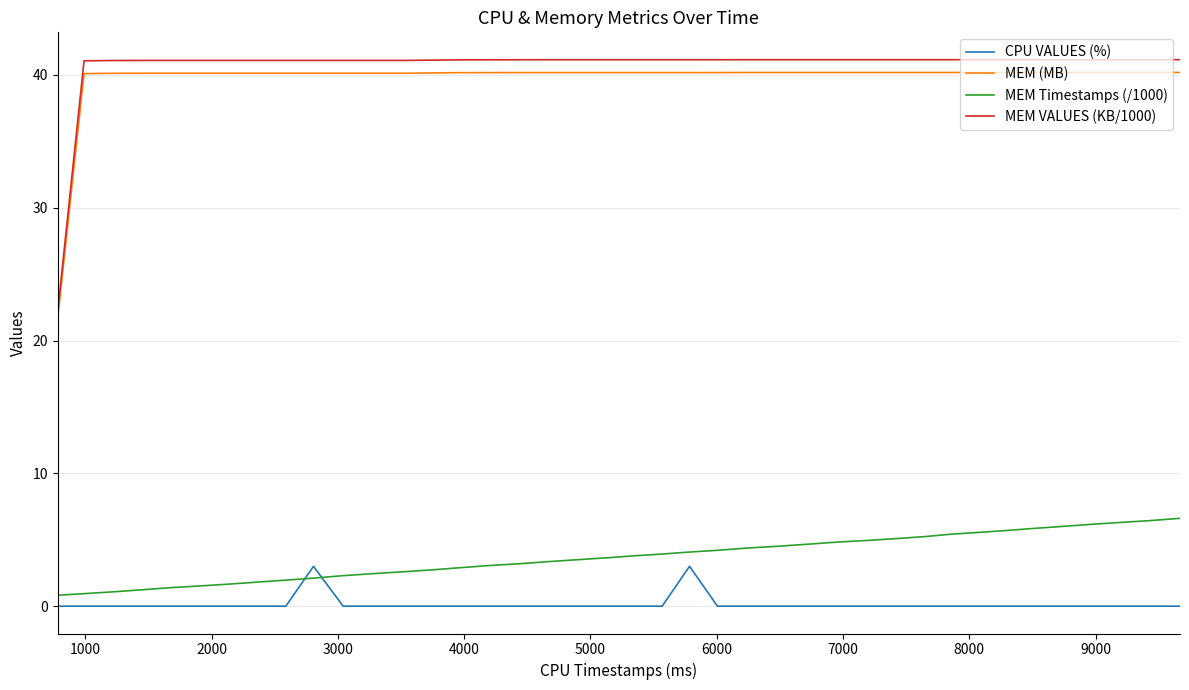

What is the difference between the maximum and minimum values in the MEM (MB) series?

18.5